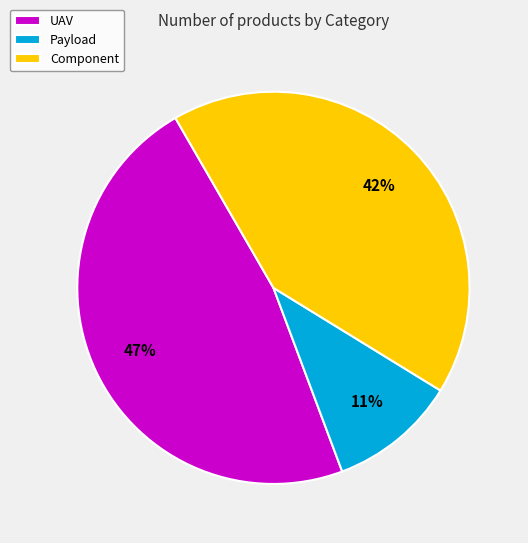

Approximately how many times larger is the value at UAV compared to Component?

1.1